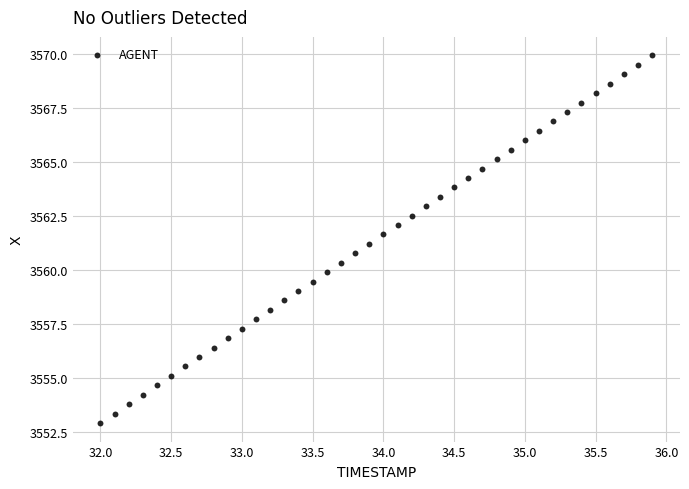

What is the range of X values (max minus min)?

3.9